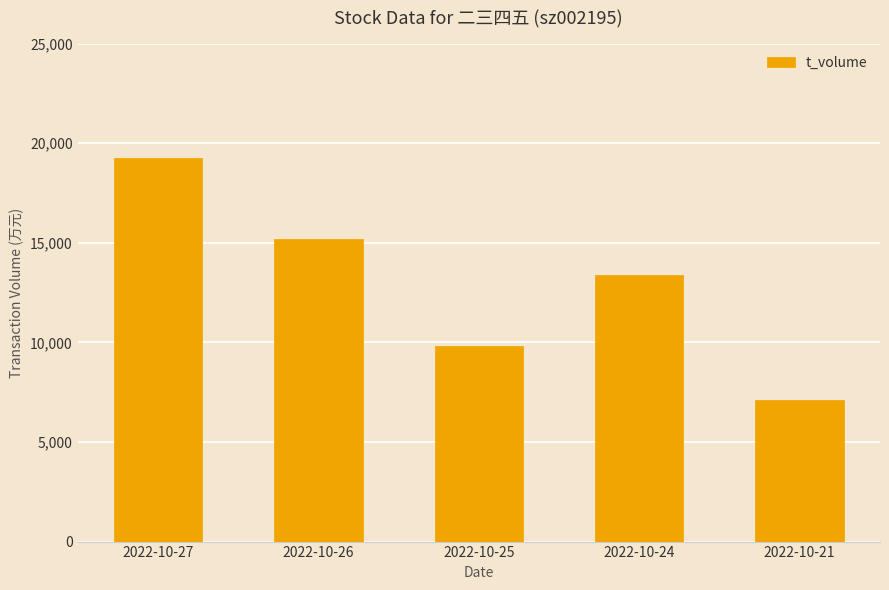

What is the change in value from 2022-10-27 to 2022-10-21?

-12134